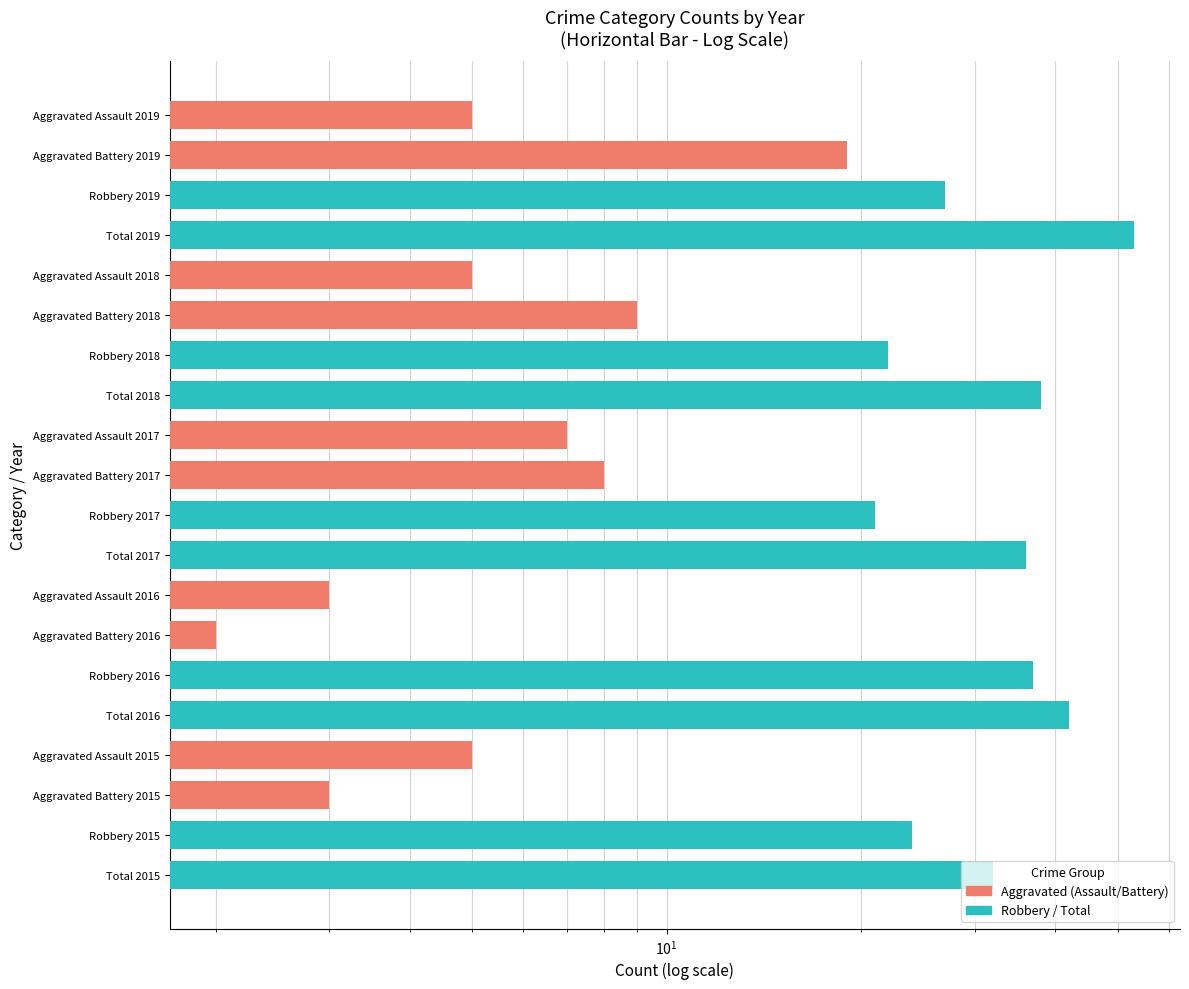

Reading left to right, transcribe all the data shown in this chart.

Aggravated (Assault/Battery): 3	5	2	3	8	7	9	5	19	5
Robbery / Total: 32	24	42	37	36	21	38	22	53	27